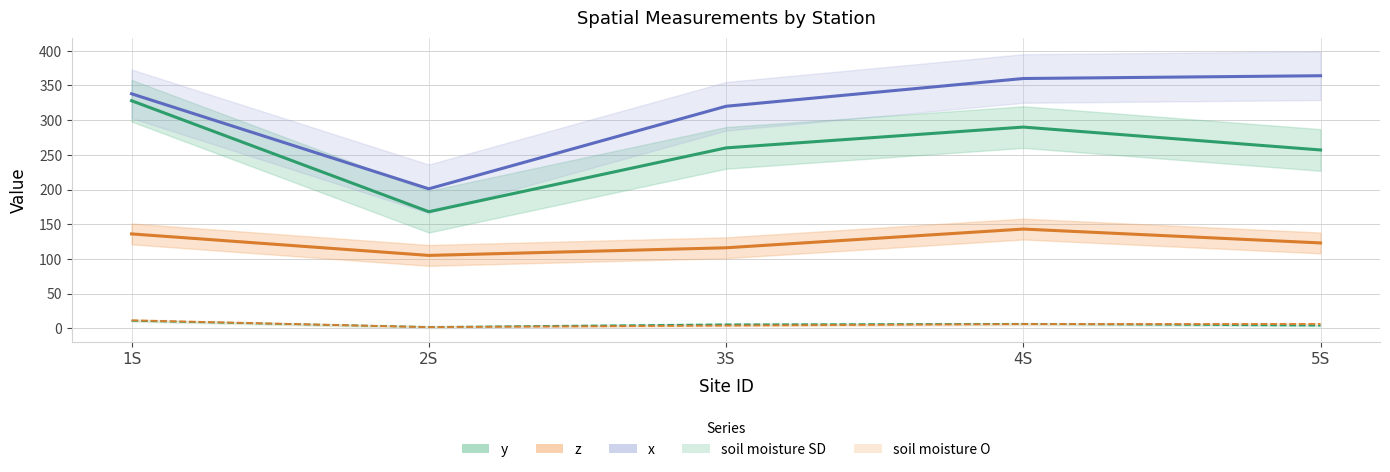

What is the difference between the highest and lowest values at 3S?

316.2